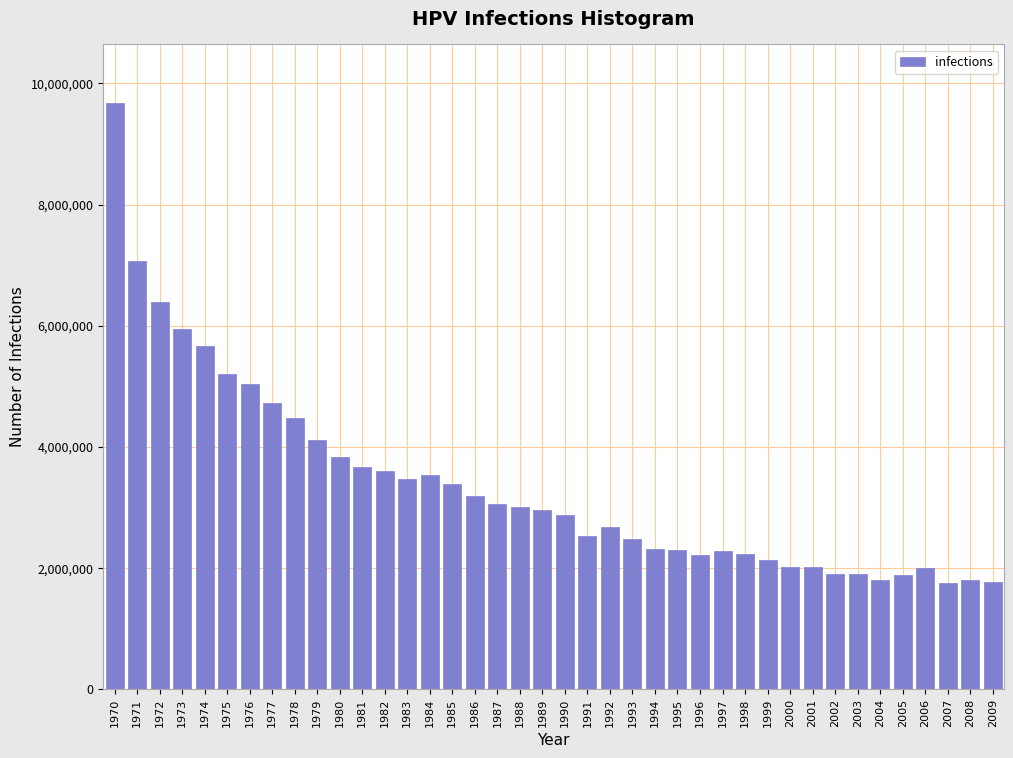

What is the value of the 8th bar from the left?

4722782.1